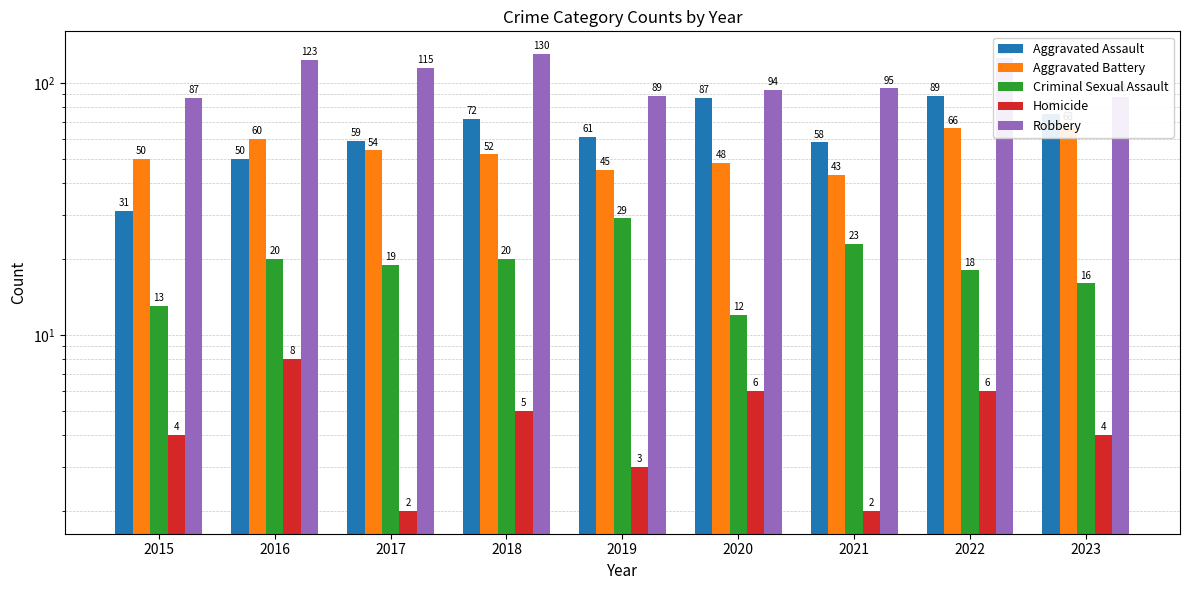

What is the sum of all Aggravated Assault values?

582